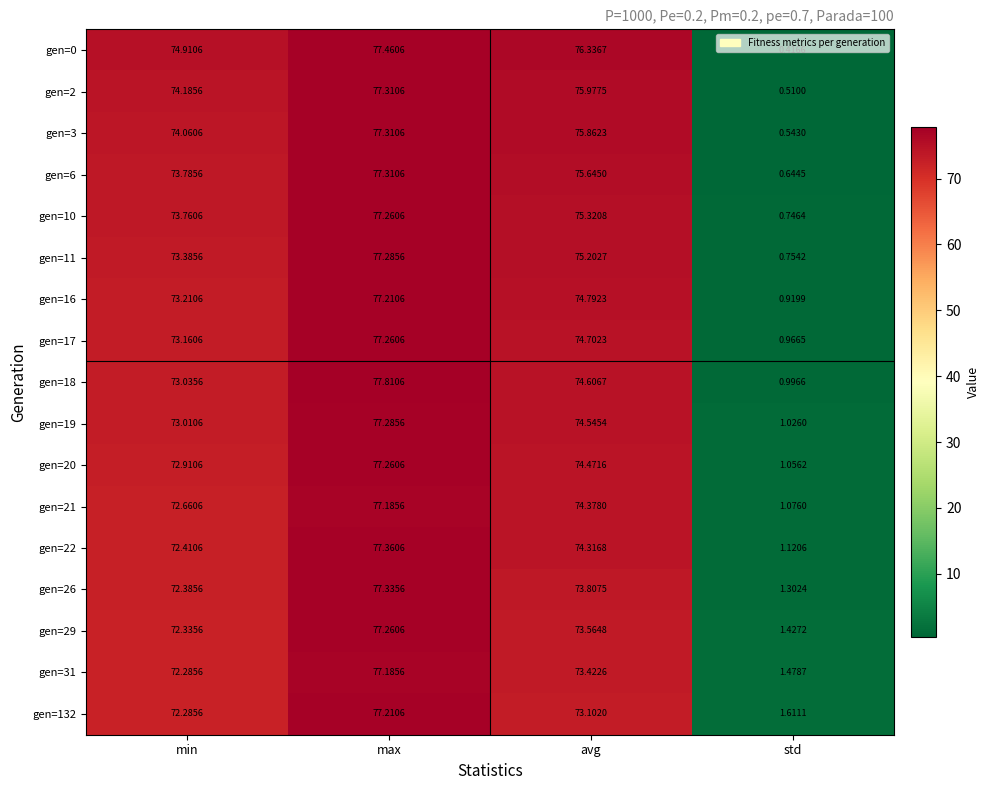

Where is gen=20 nearest to the value 39?

min